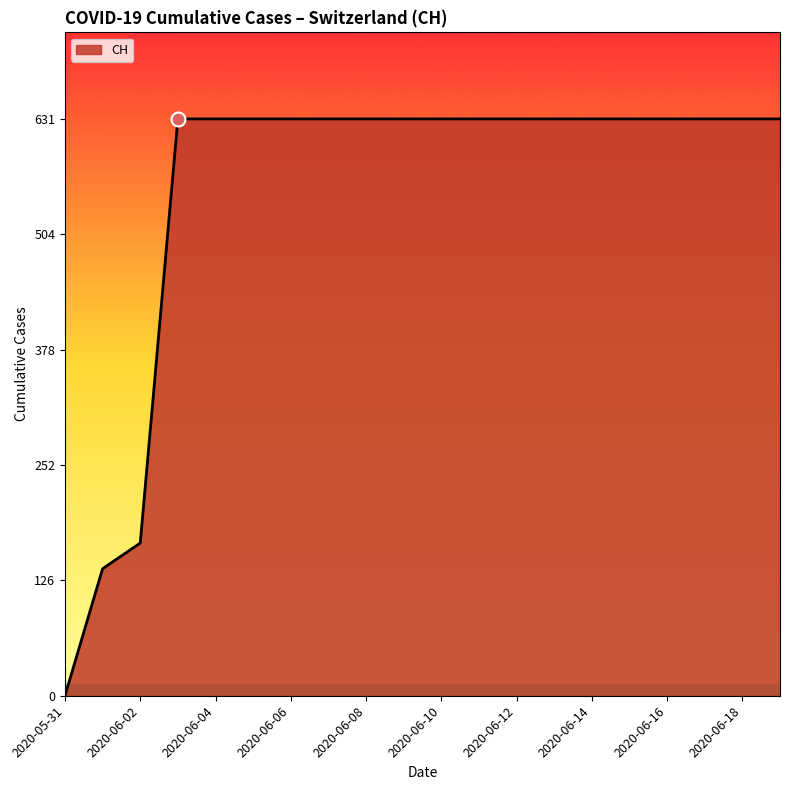

Does the chart have visible grid lines?

No